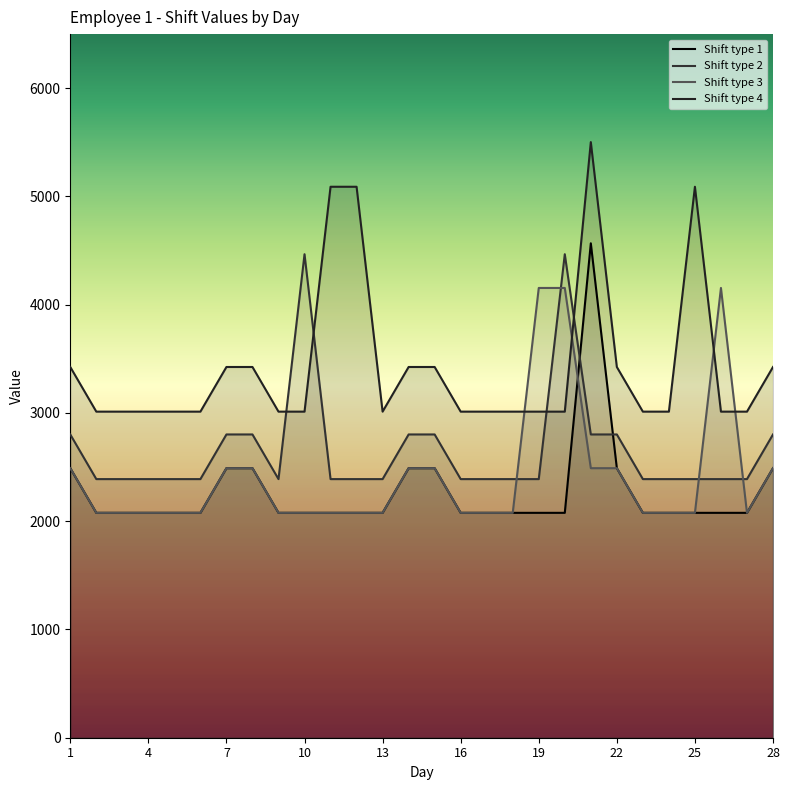

True or false: Shift type 1 has a value of 2077.5 at 19.

True